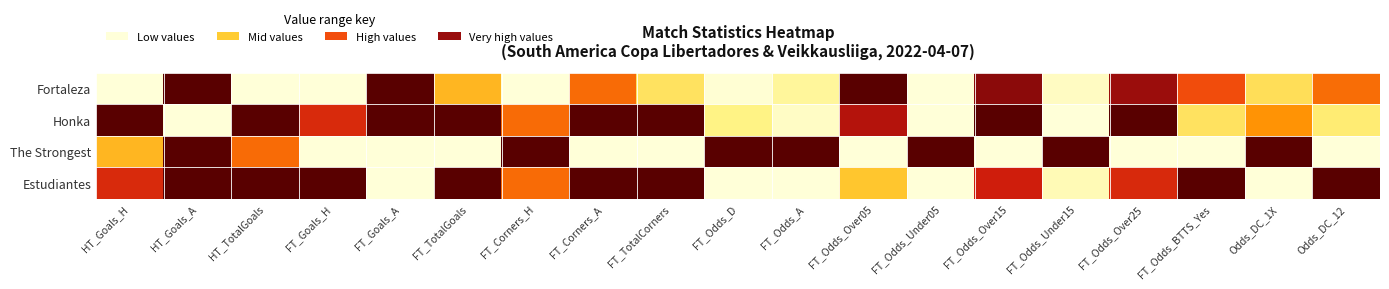

Which category has the highest value across all series?

HT_Goals_A